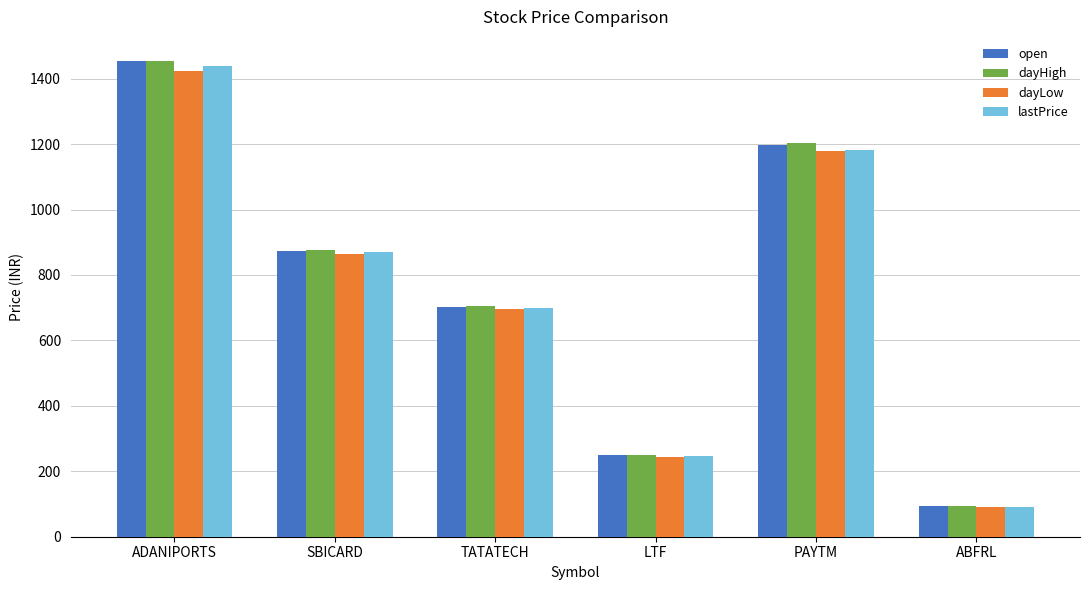

The dayHigh series shows 706.7 at TATATECH. True or false?

True